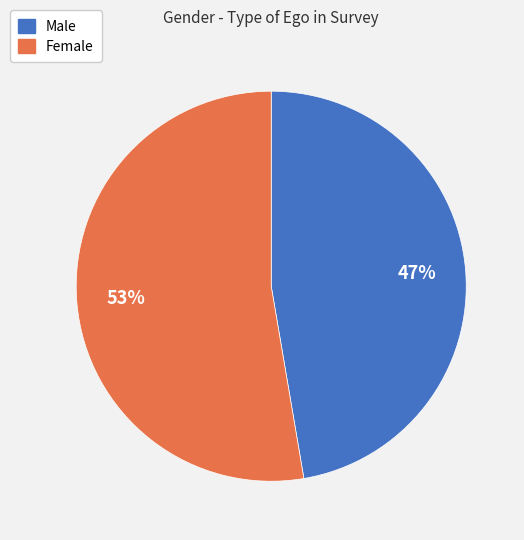

To the nearest percent, what is the average slice percentage?

50%